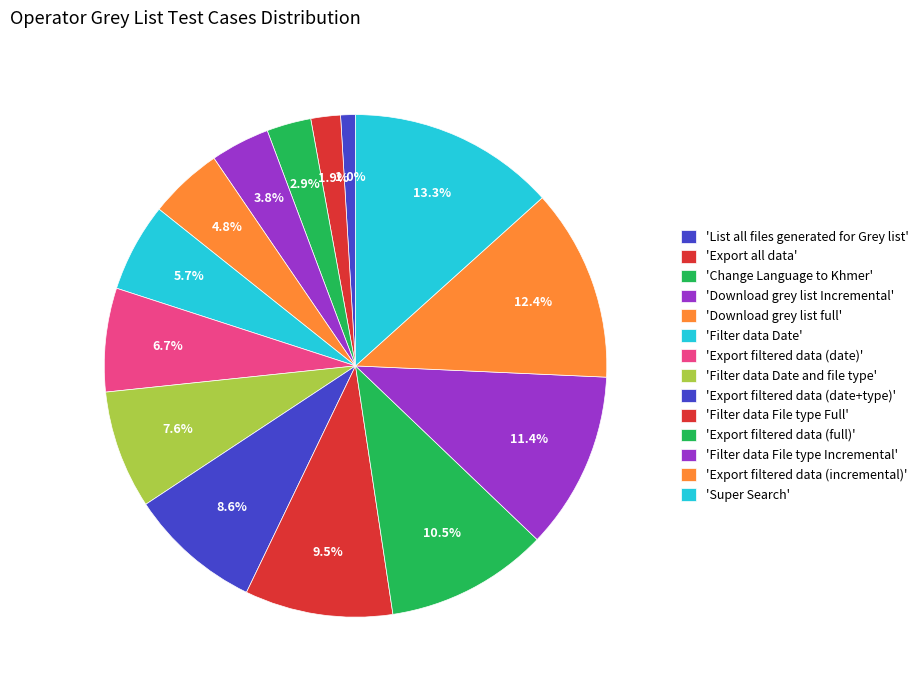

How many segments does this pie chart have?

14